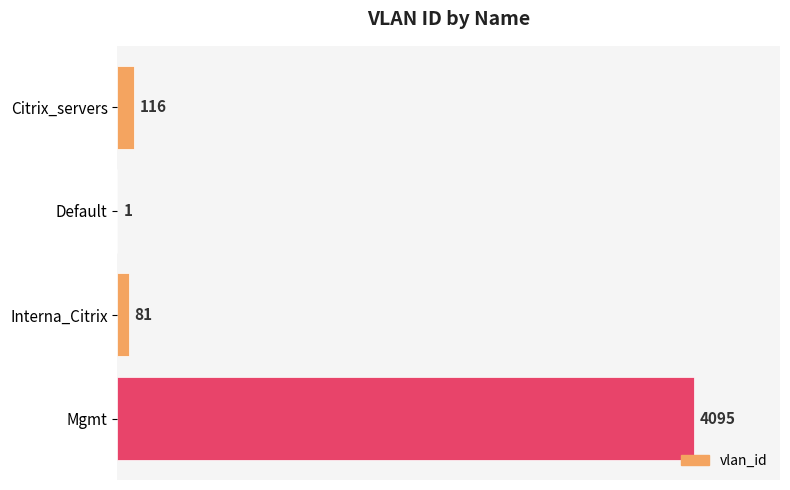

What is the change in value from Citrix_servers to Interna_Citrix?

-35